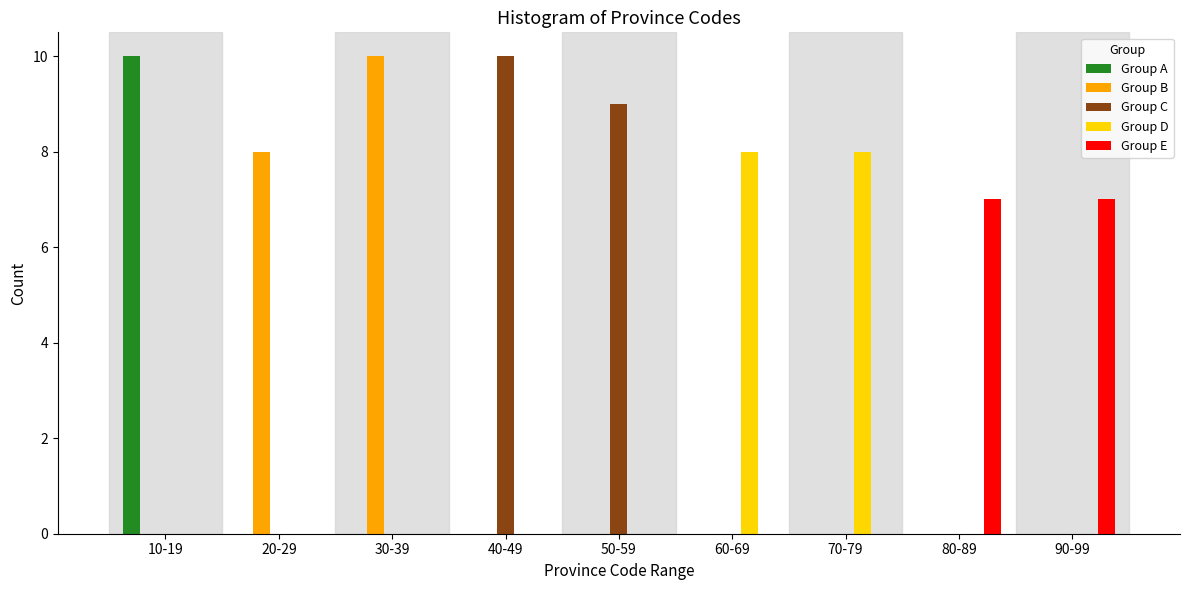

The value of Group E at 40-49 is 0. True or false?

True